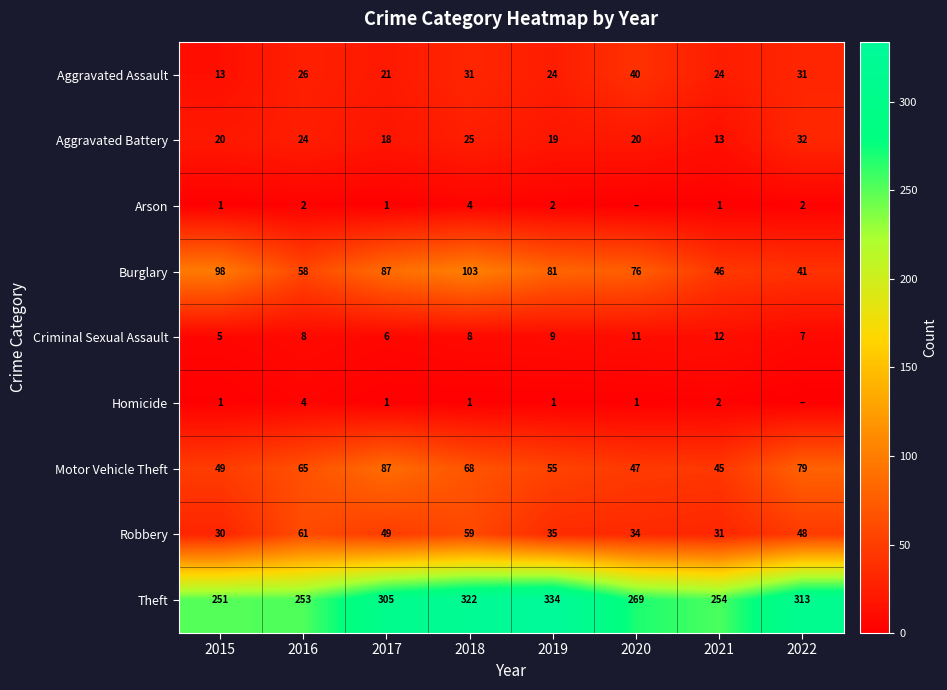

What is the difference between the maximum and second lowest values in the Aggravated Assault series?

19